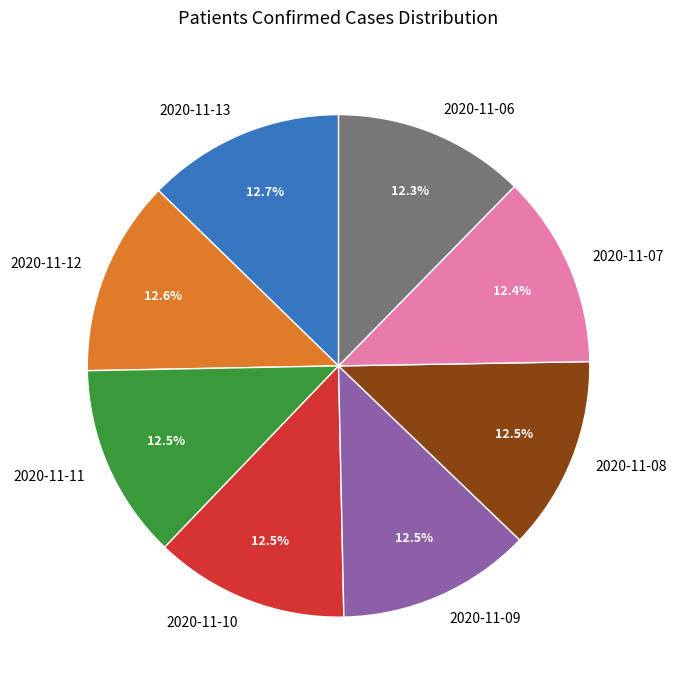

Is it true that 2020-11-13 is 13% of the pie?

True